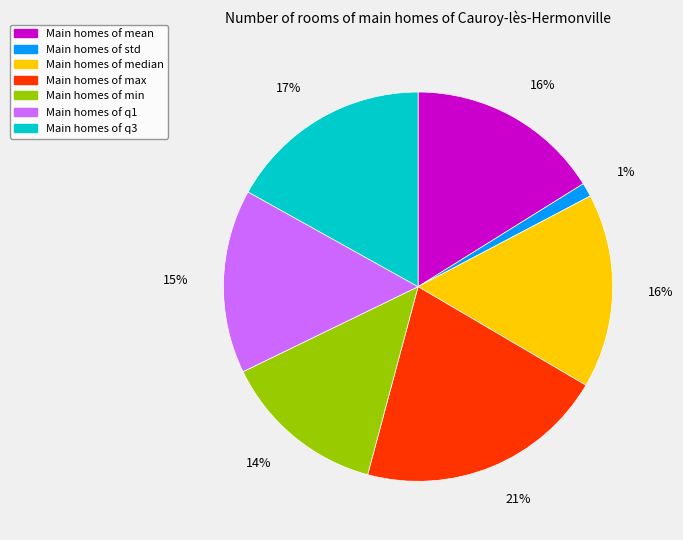

Is there any slice that represents more than half of the pie?

No